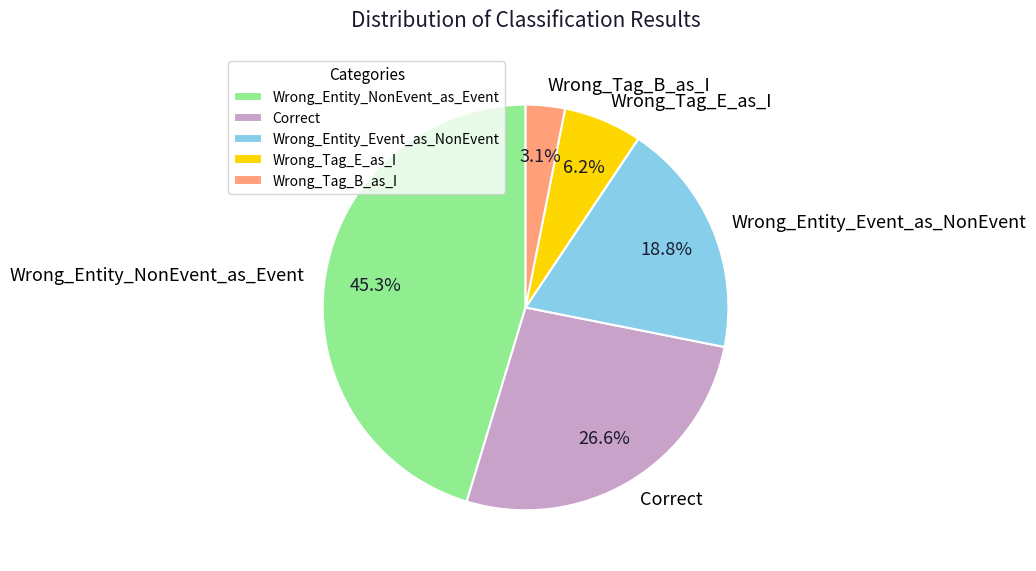

Is Wrong_Tag_B_as_I the majority of the pie?

No